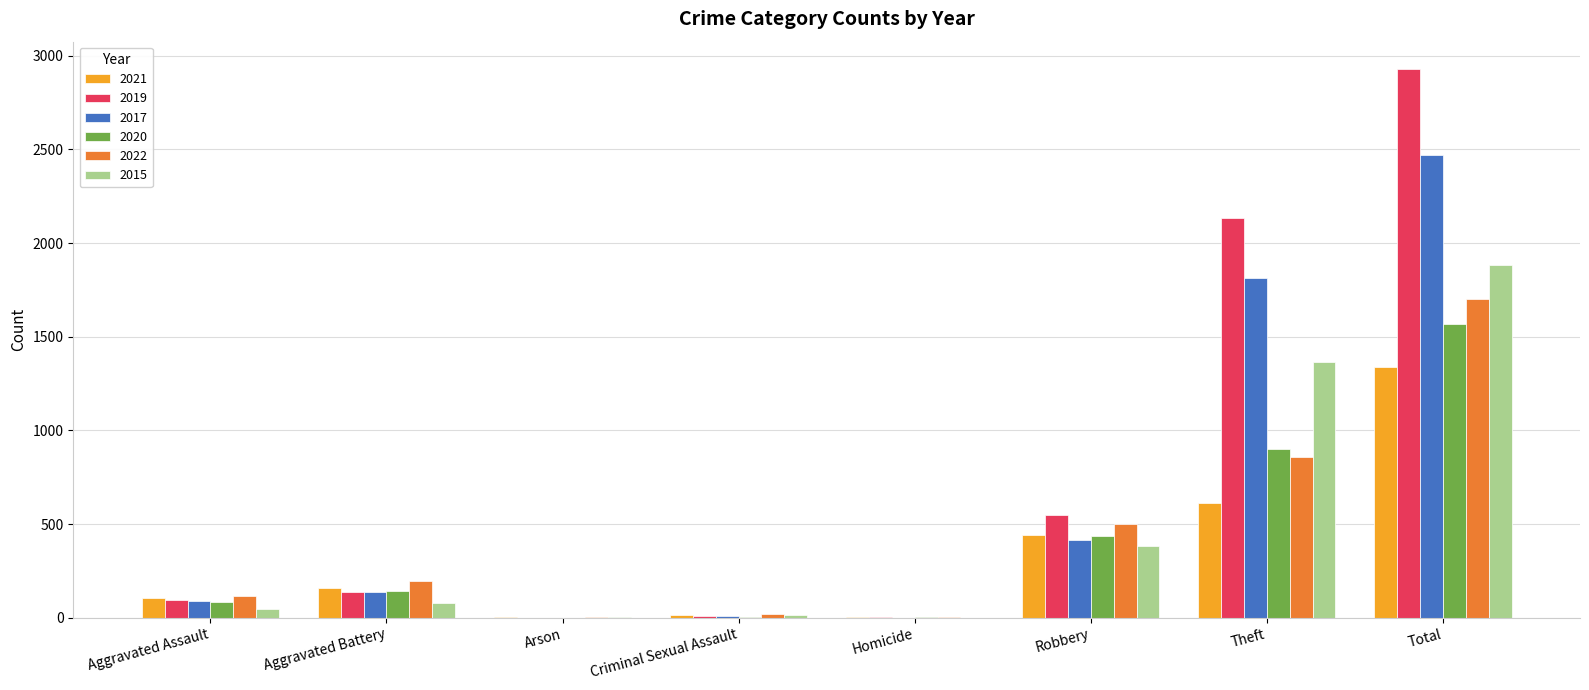

Where is 2021 nearest to the value 669?

Theft